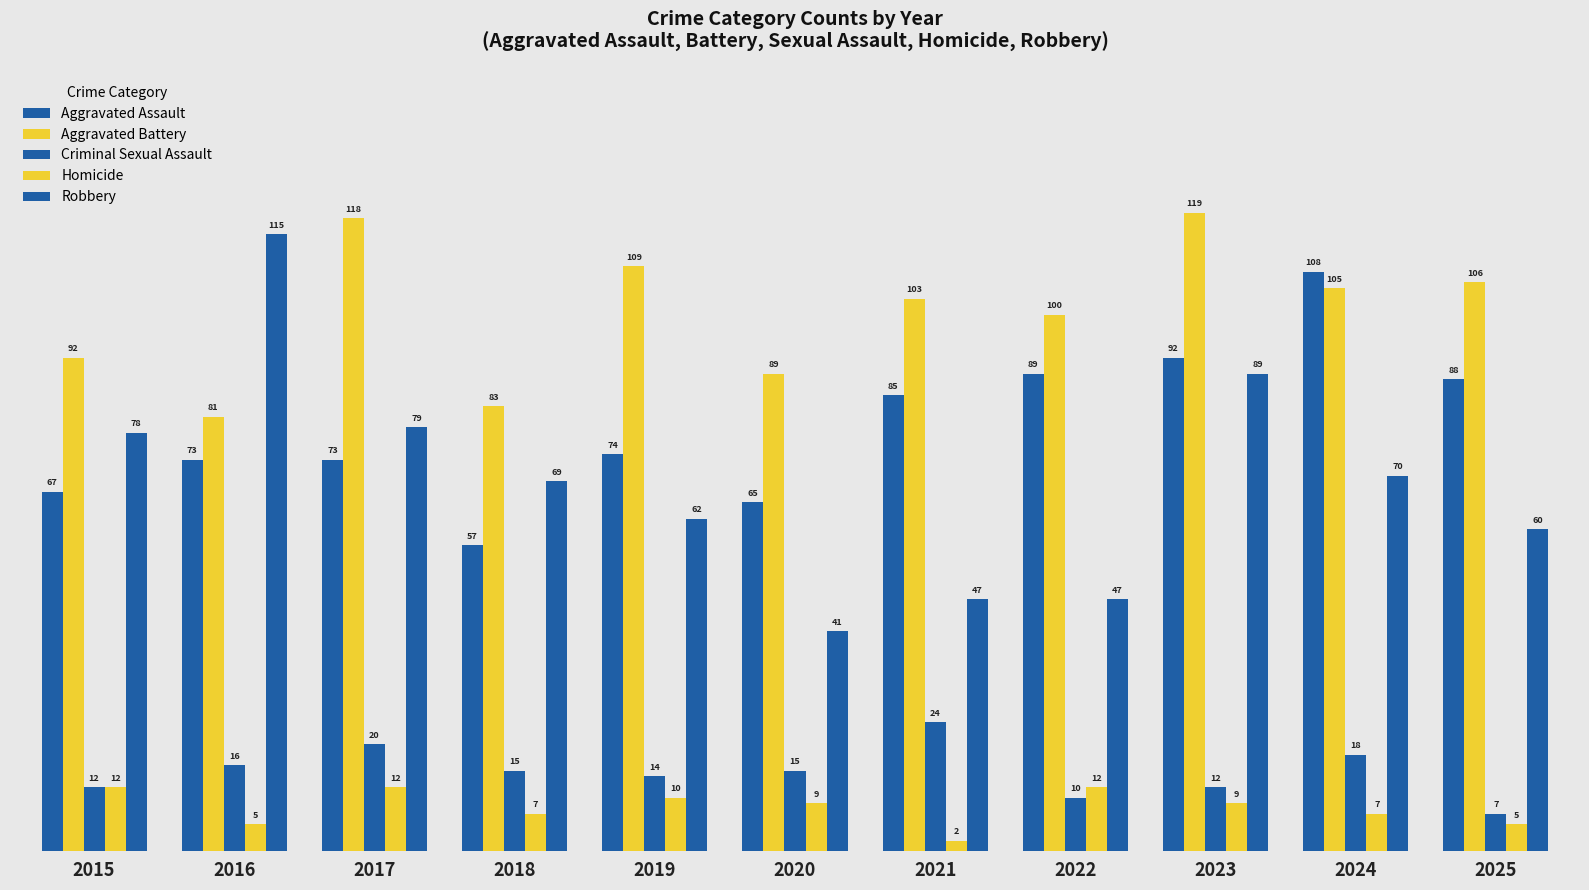

What is the average value of the Homicide series?

8